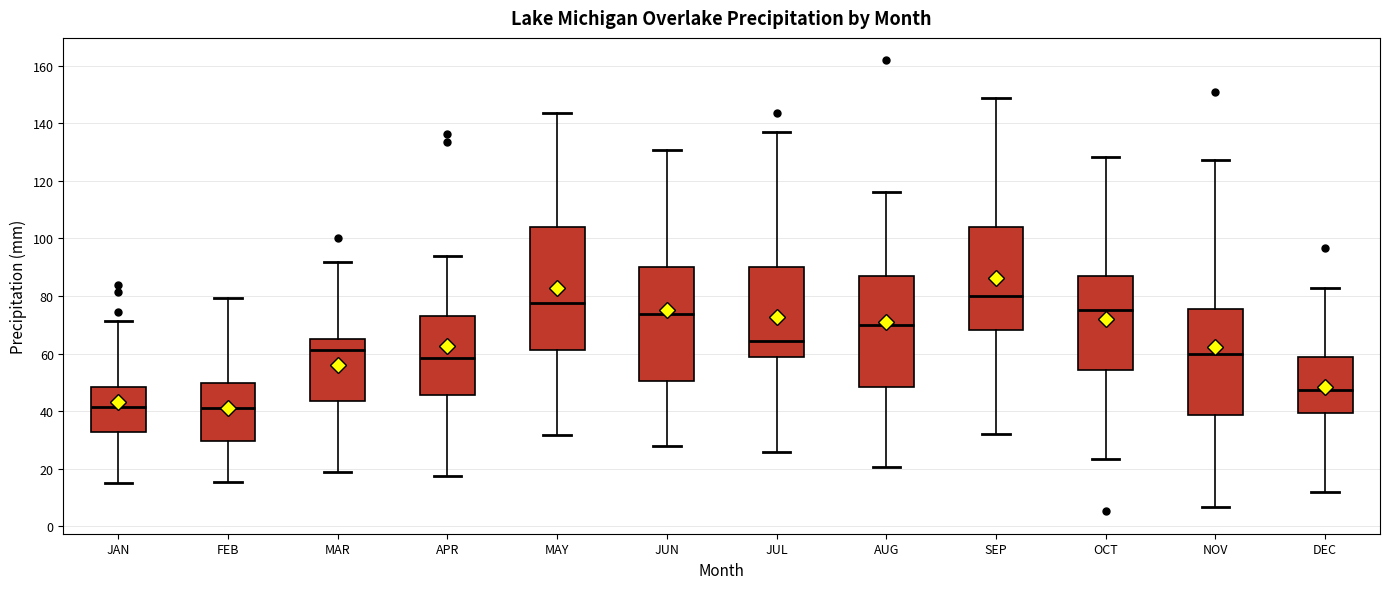

Which box is the tallest, from its lower edge to its upper edge?

MAY